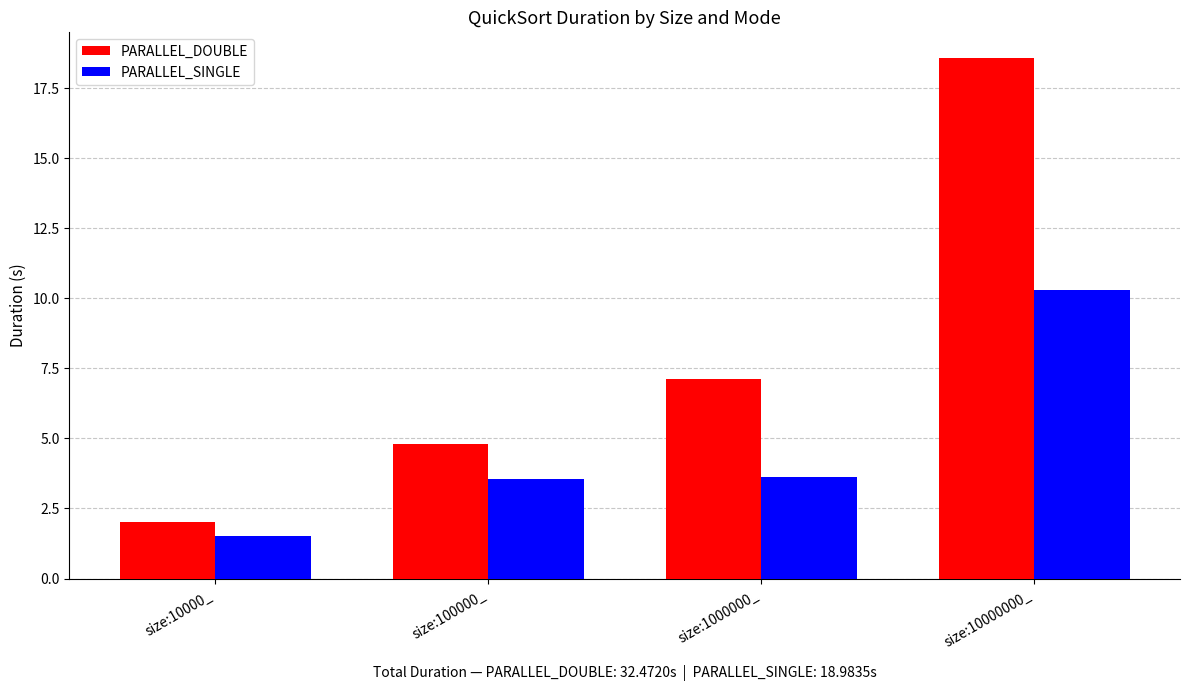

What is the sum of all PARALLEL_DOUBLE values?

32.5